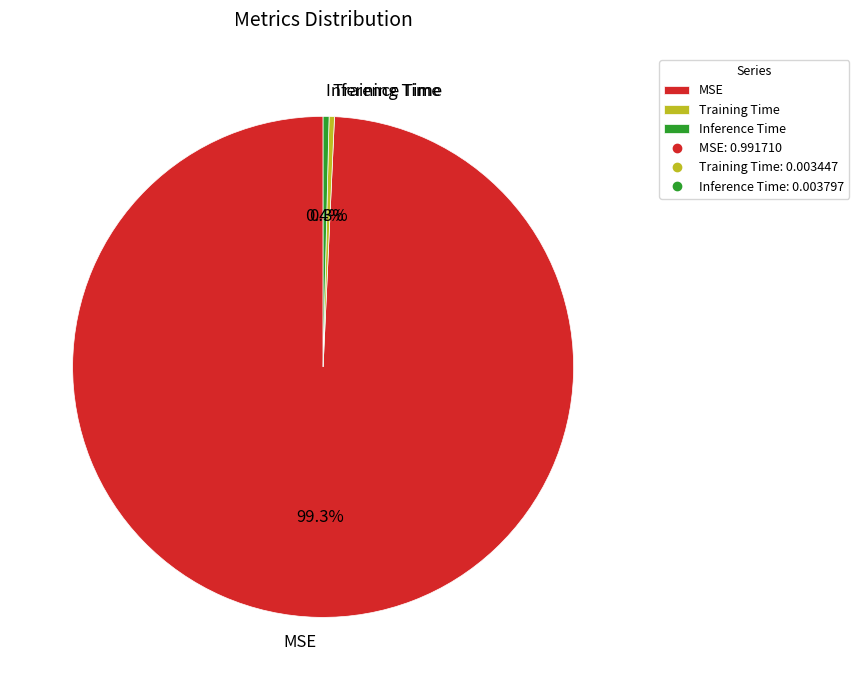

To the nearest percent, what is the average slice percentage?

33%